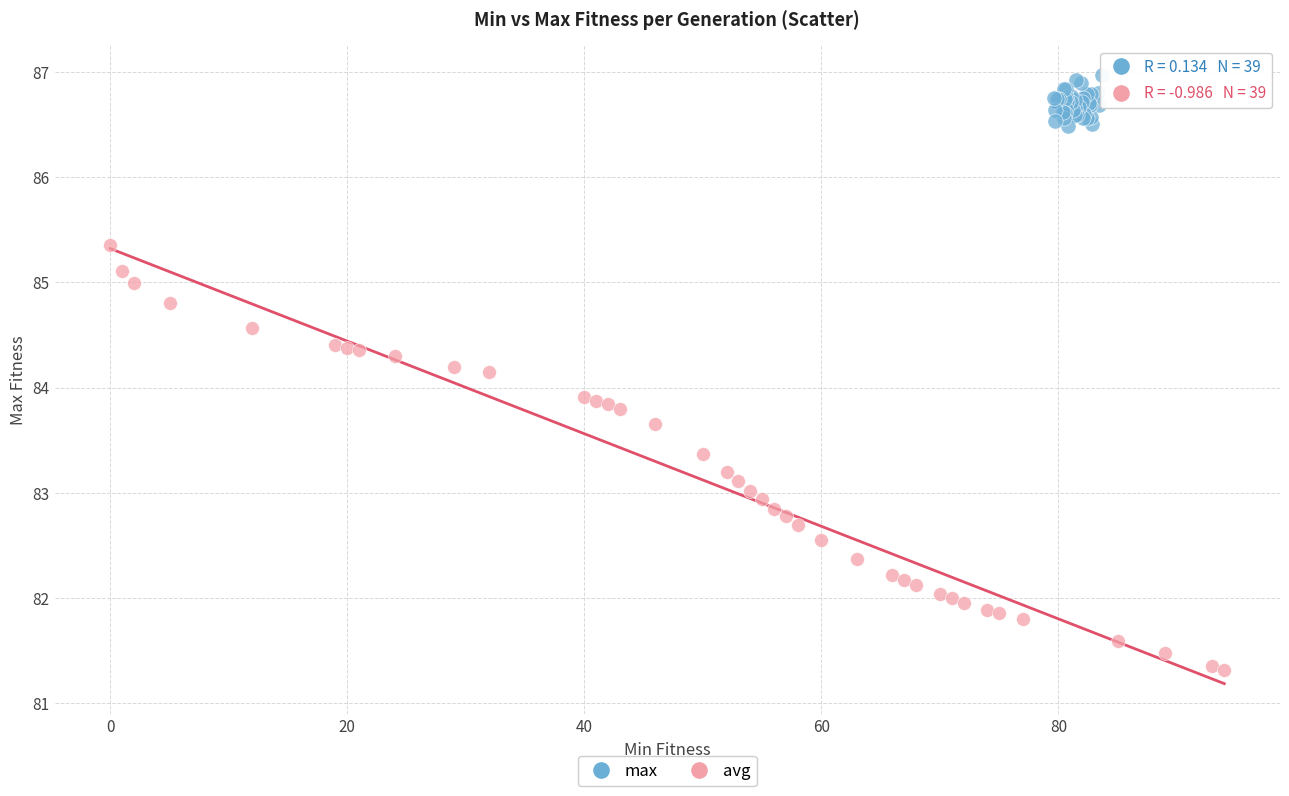

Which series reaches the minimum Y coordinate?

avg